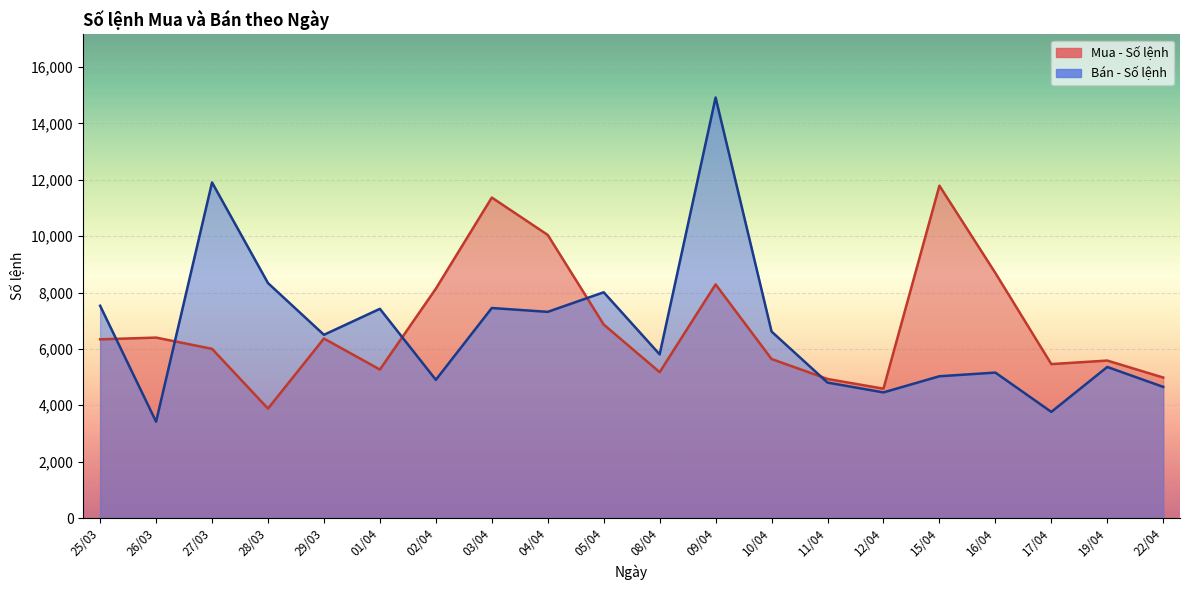

What is the difference between the maximum and second lowest values in the Bán - Số lệnh series?

11149